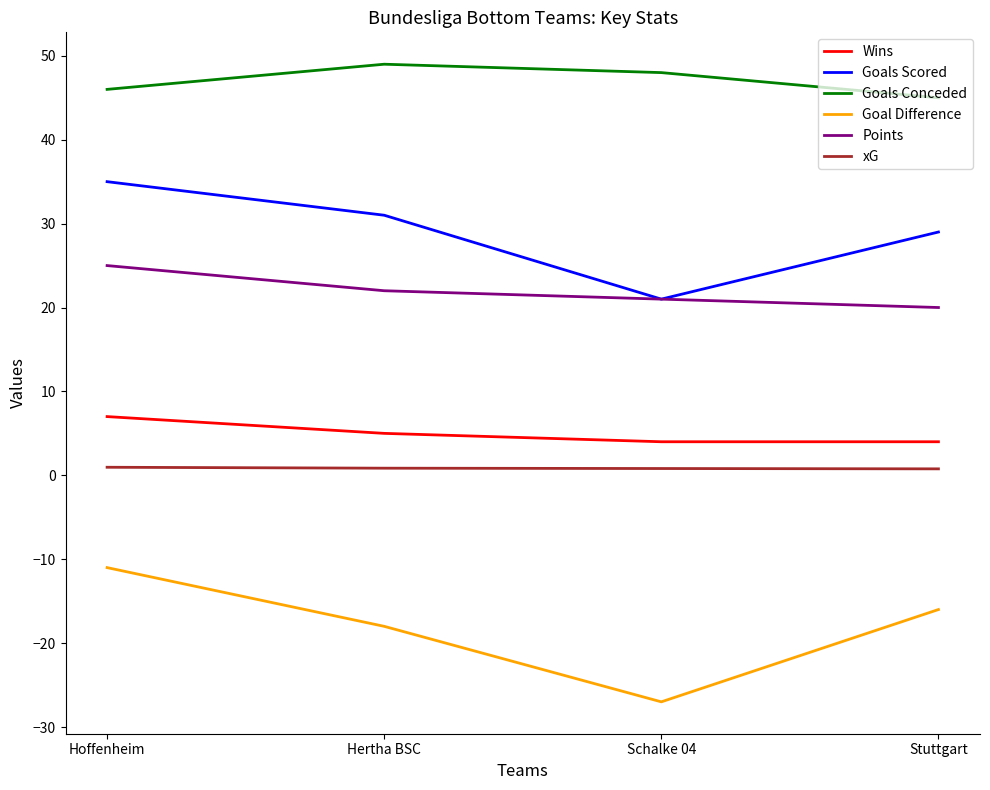

Between Hoffenheim and Stuttgart, which series saw the biggest shift?

Goals Scored